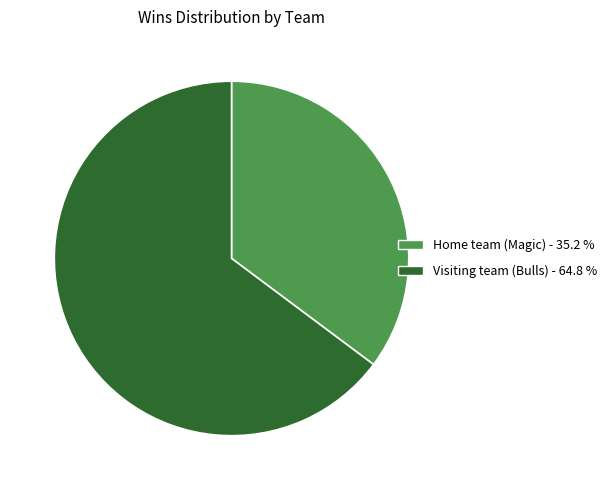

Is there a majority slice in this chart?

Yes